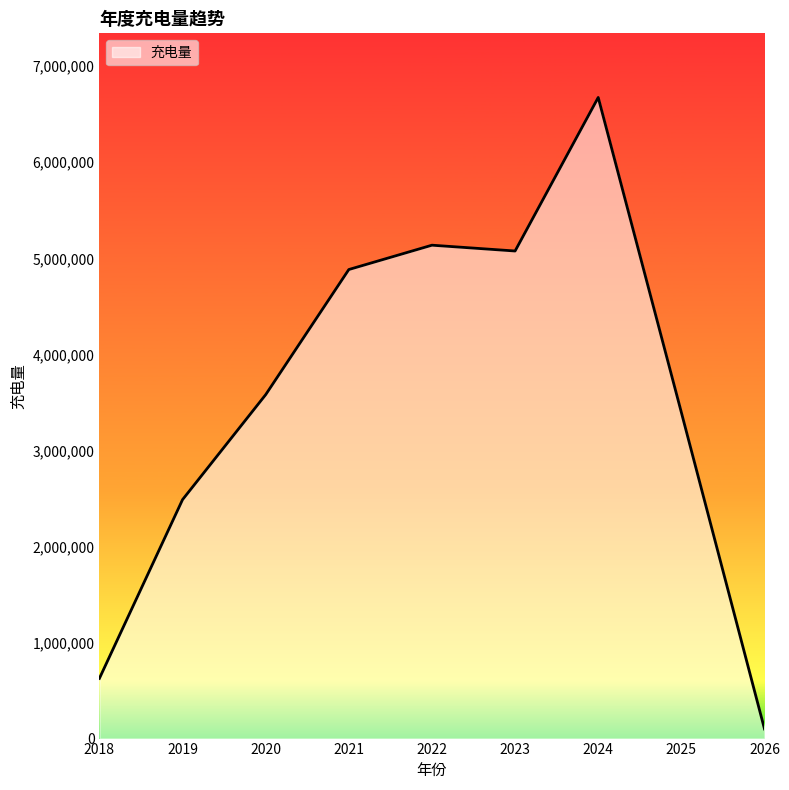

What is the change in value from 2021 to 2026?

-4783218.0